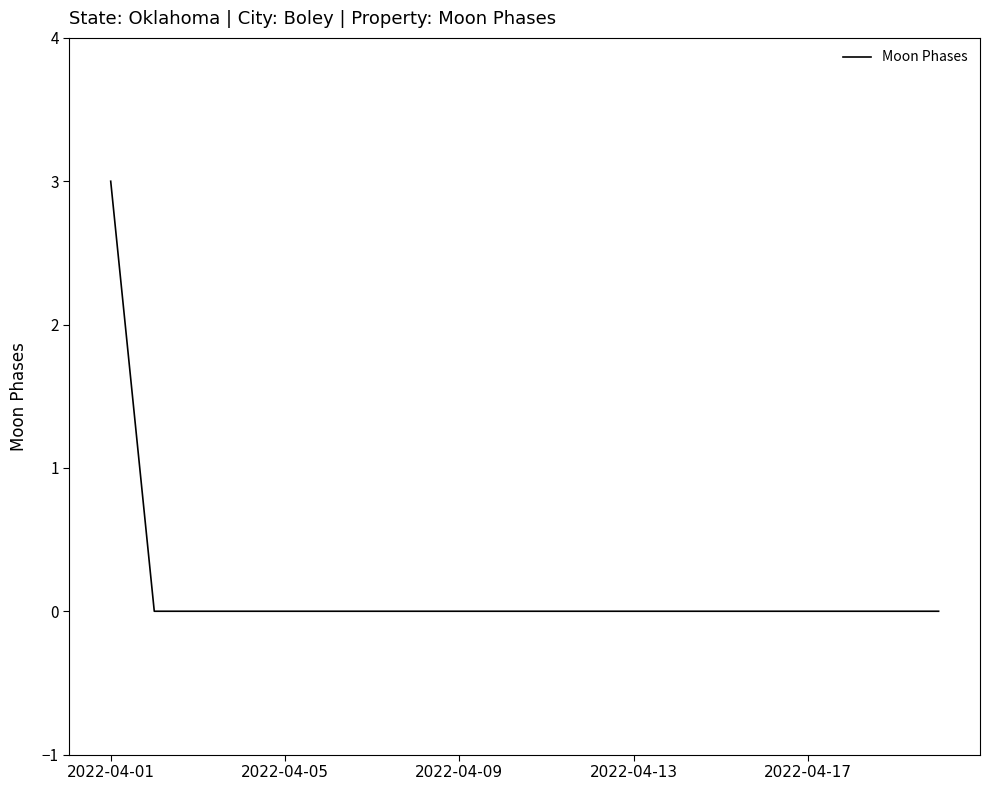

What is the difference between the maximum and minimum values?

3